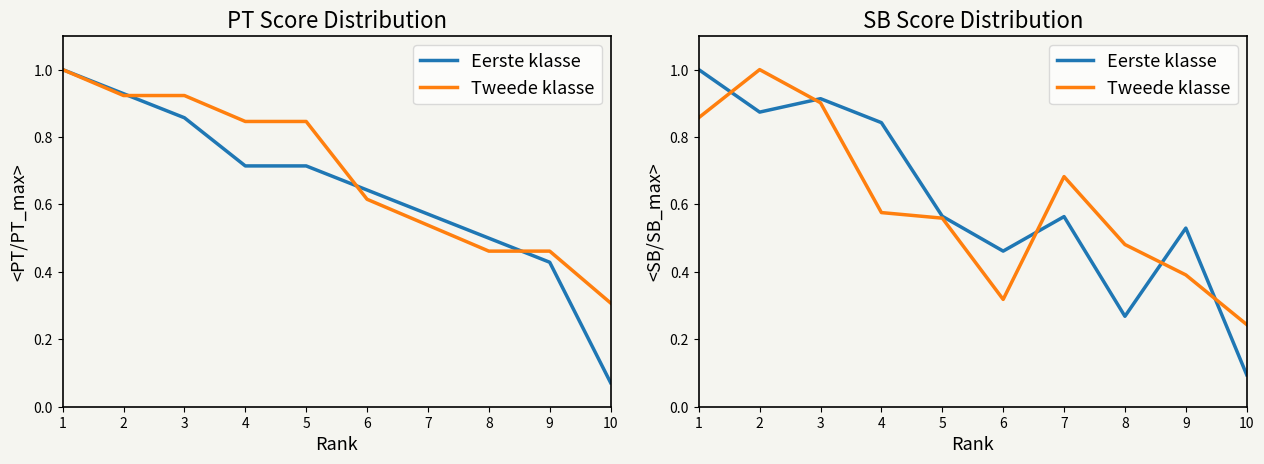

Where is the first local minimum for Tweede klasse?

6